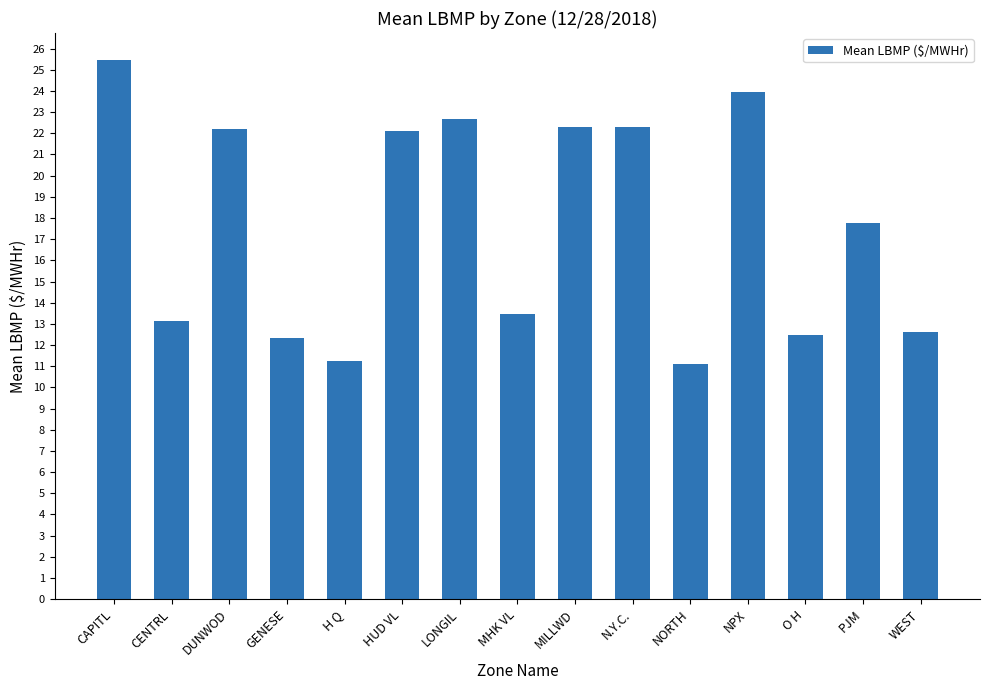

At which label is the value closest to 18?

PJM